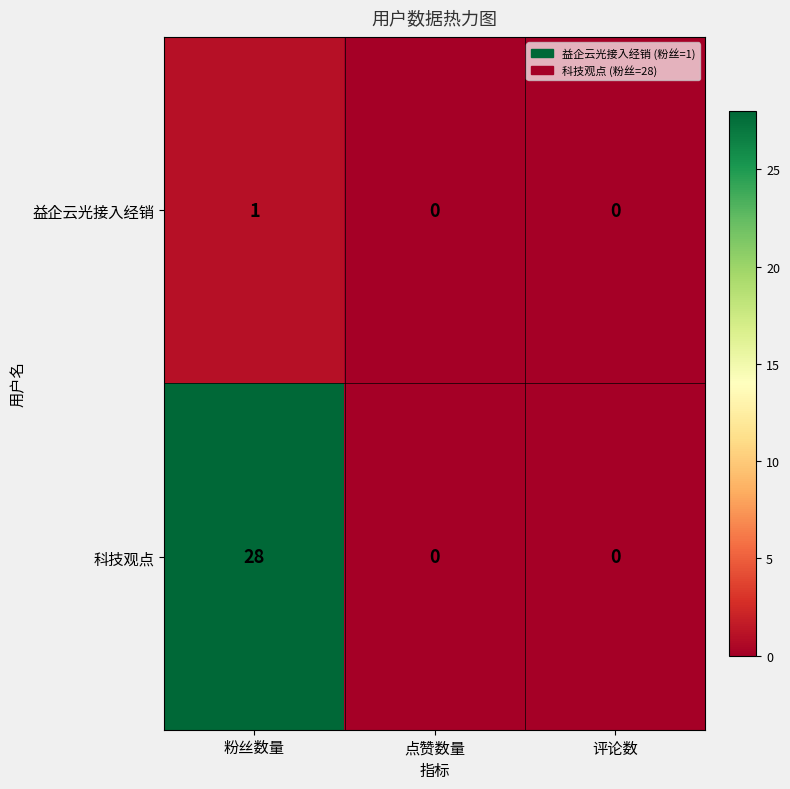

Which series changed the most between 粉丝数量 and 评论数?

科技观点